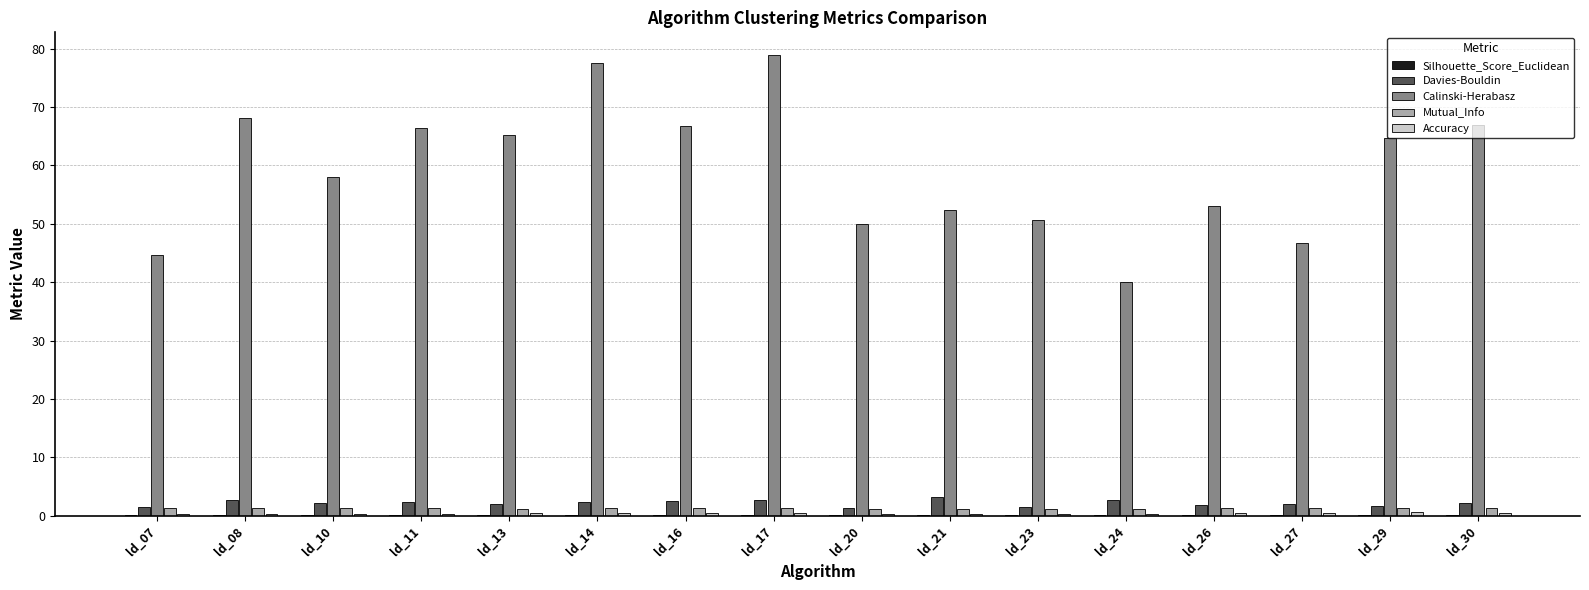

What is the sum of all Davies-Bouldin values?

34.2